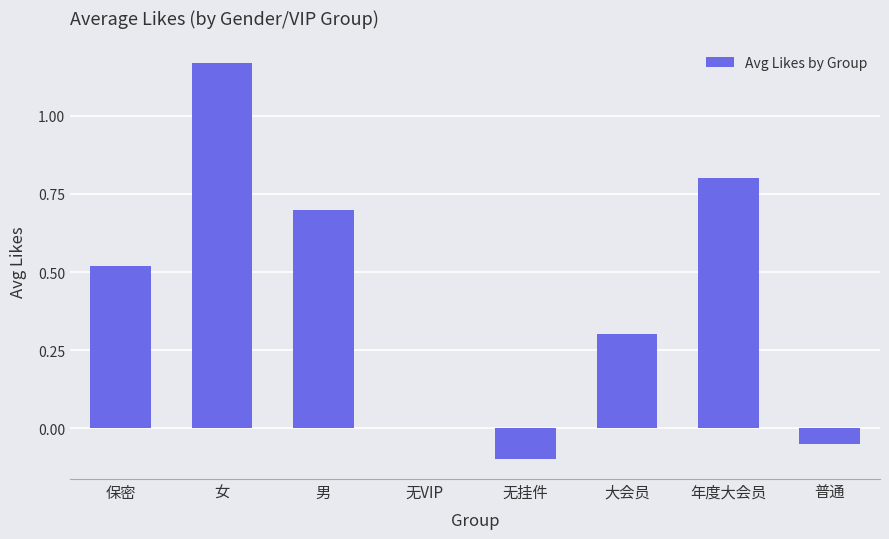

What is the sum of the values at 女 and 普通?

1.1